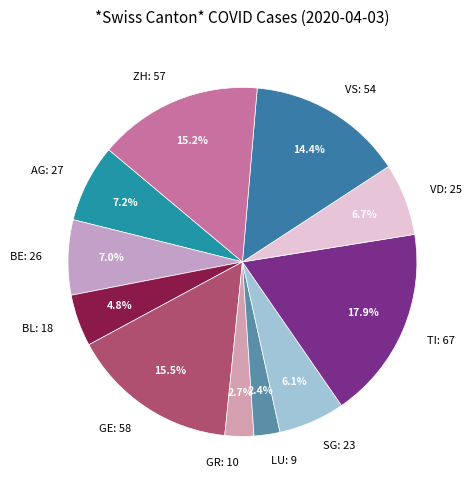

To the nearest percent, what is the combined percentage of TI and AG?

25%